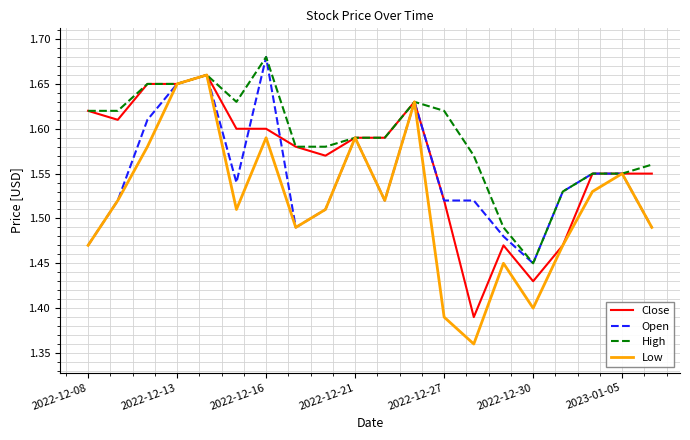

List the series in order of their overall mean, lowest first.

Low, Open, Close, High